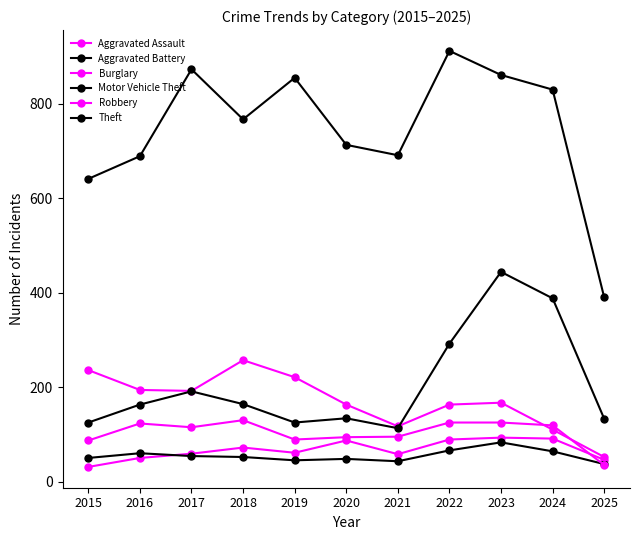

How many times do Aggravated Battery and Robbery cross each other?

1